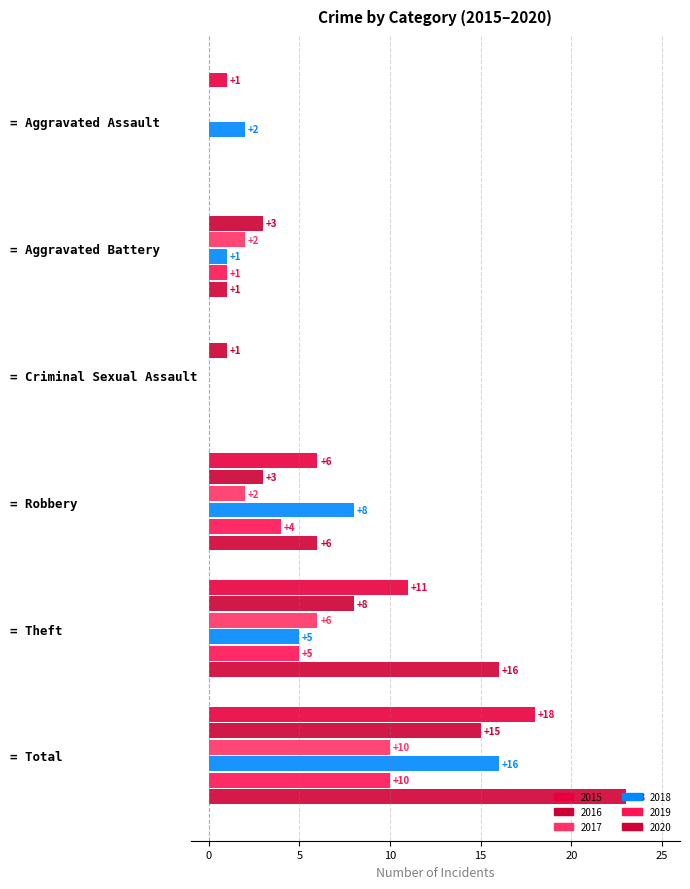

What is the value of the 2015 bar at the 5th from the left?

11